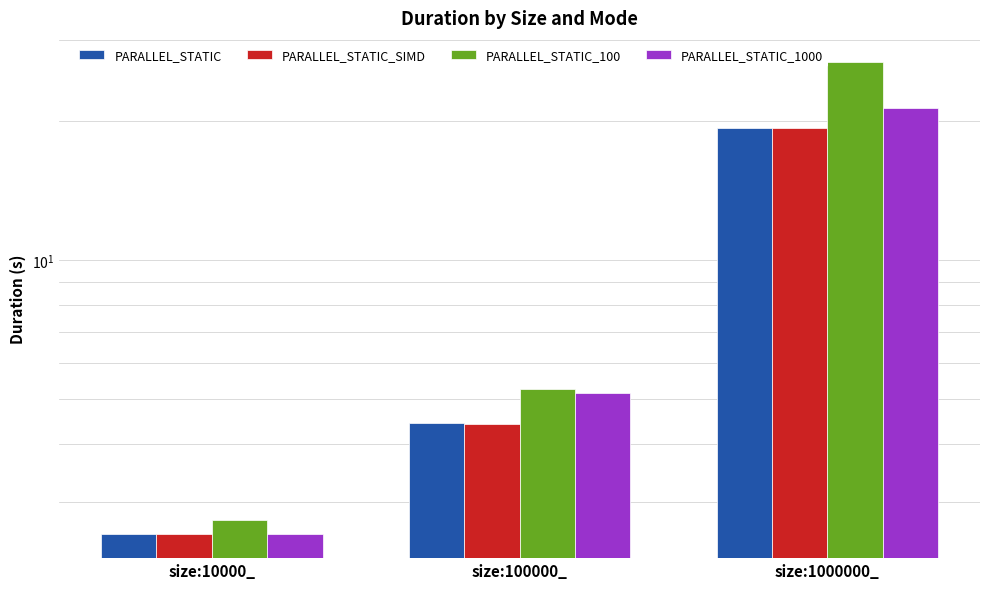

What is the minimum value for PARALLEL_STATIC?

2.6